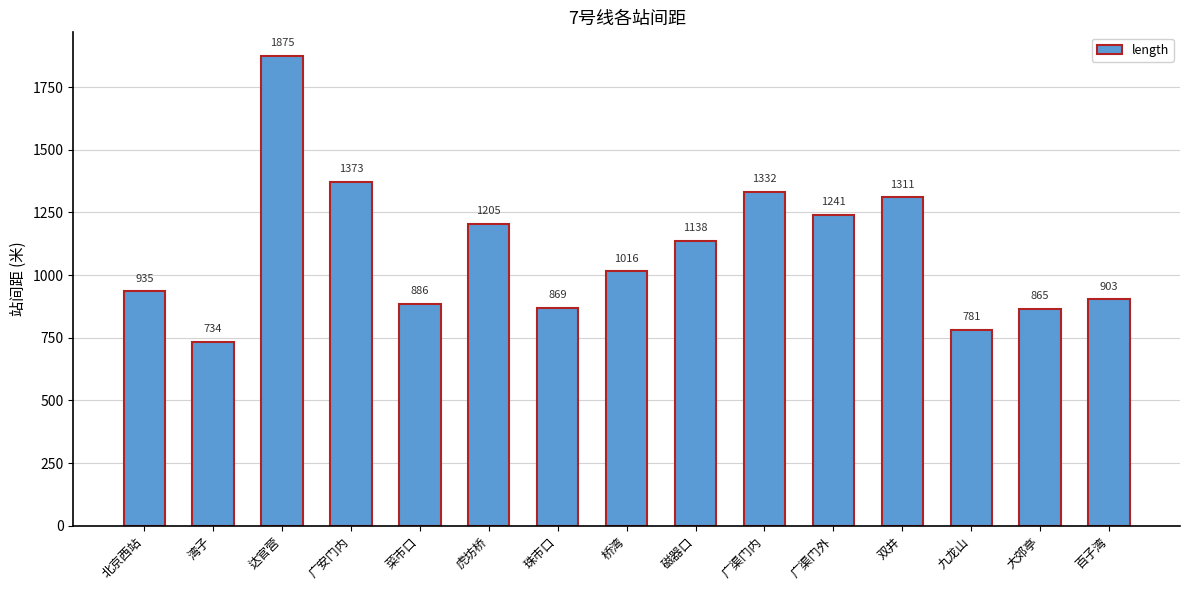

Does the chart contain stacked bars?

No